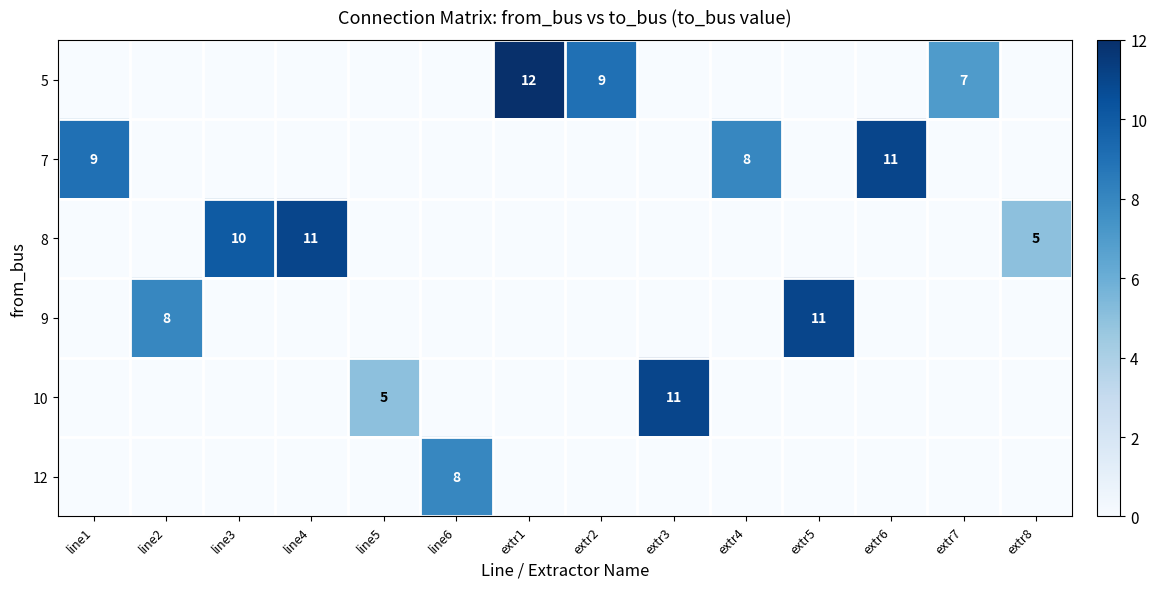

Which category has the highest value in the 7 series?

extr6